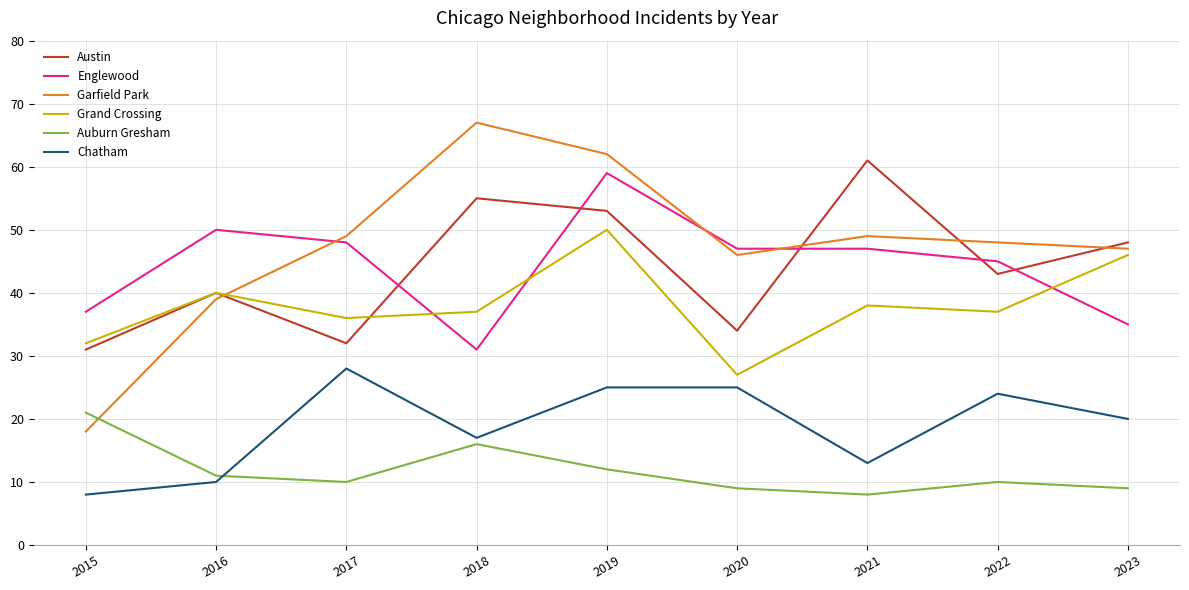

Is the value of Garfield Park at 2020 greater than the value of Auburn Gresham at 2016?

Yes